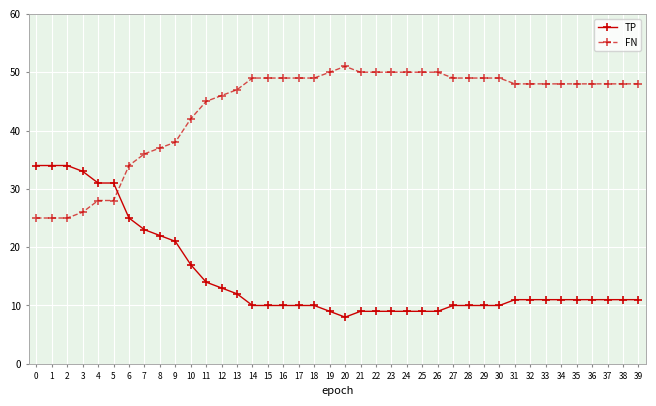

Is it true that TP equals 17 at 27?

False